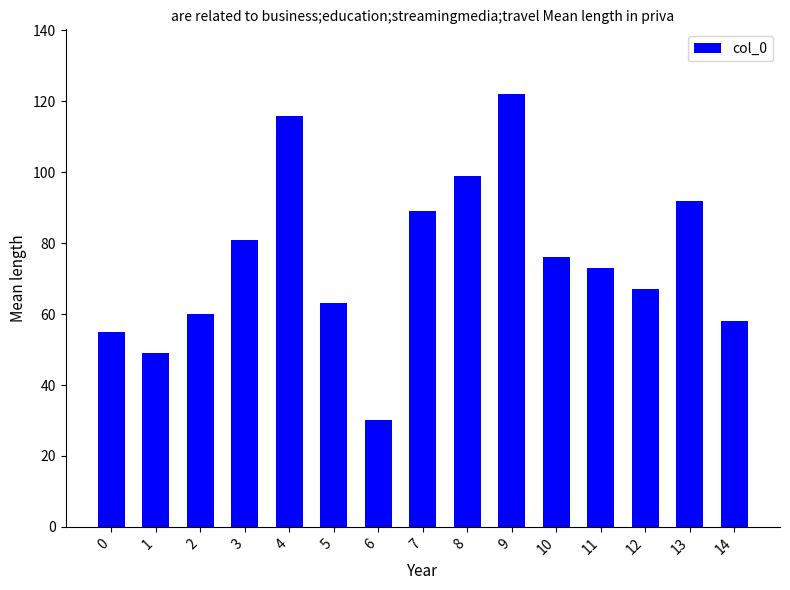

What is the sum of all values?

1130